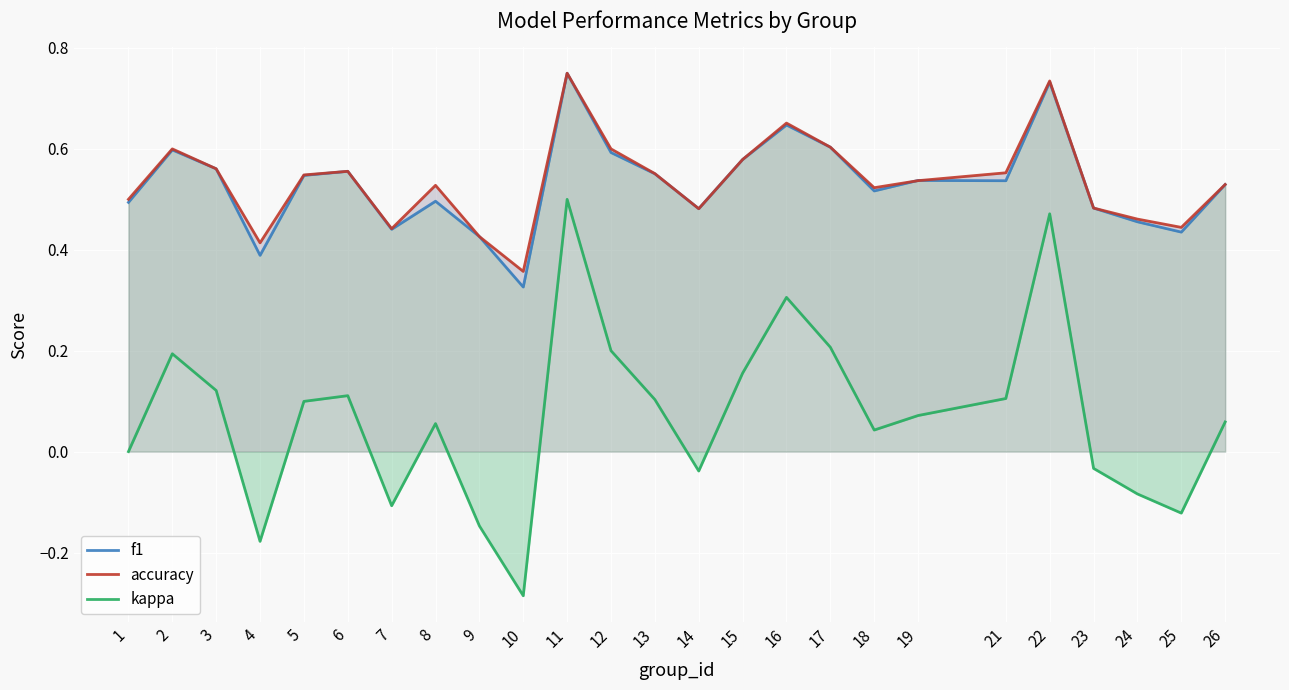

What is the maximum value for accuracy?

0.8